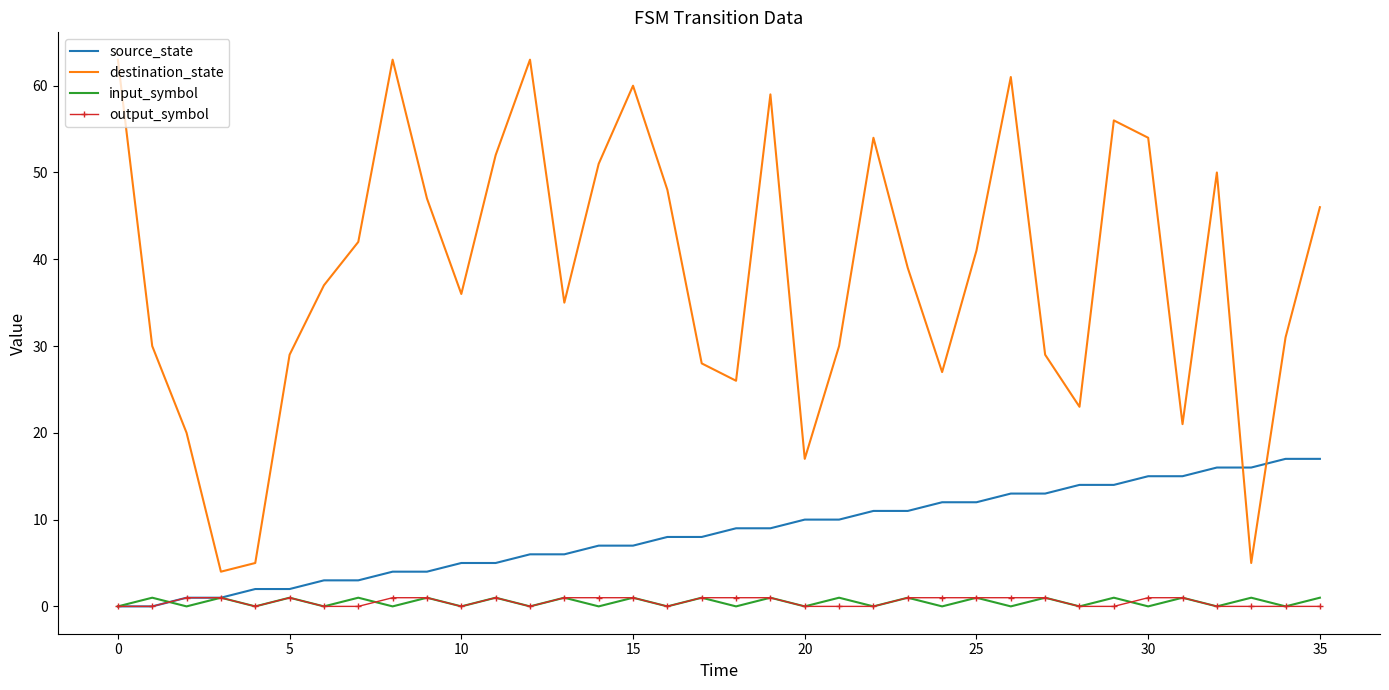

Which series has the largest total across all categories?

destination_state